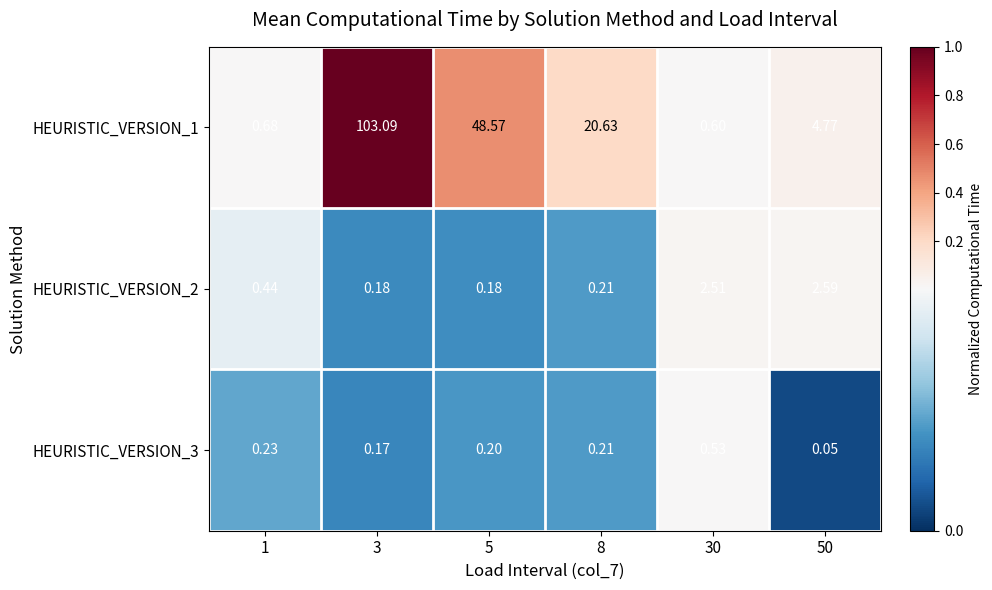

Is the value of HEURISTIC_VERSION_3 at 50 greater than the value of HEURISTIC_VERSION_2 at 8?

No